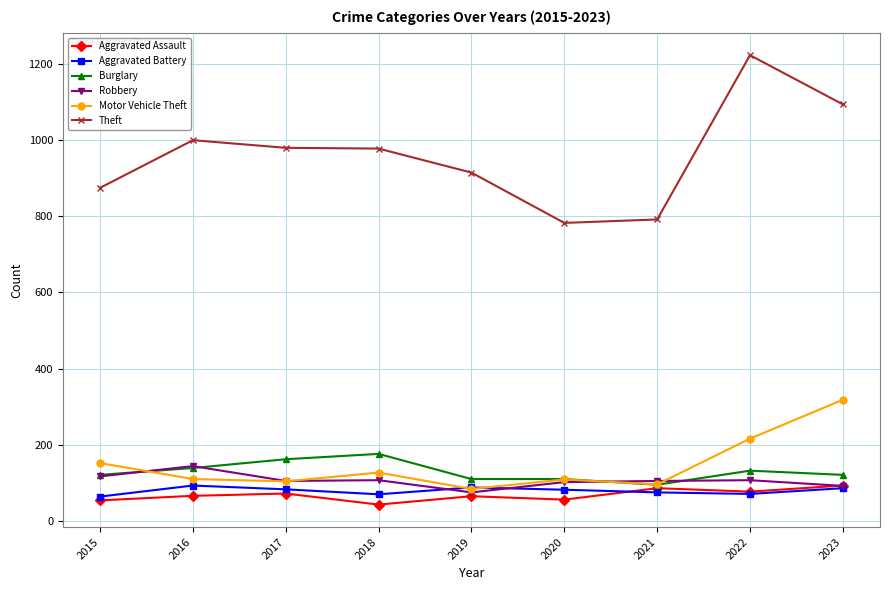

True or false: Theft and Robbery cross at least once.

False